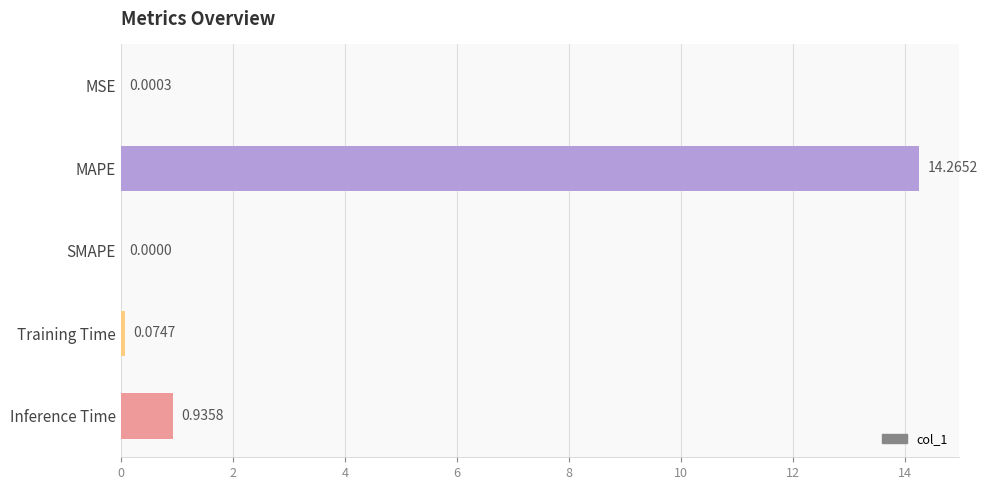

At which category does the chart reach its peak across all series?

MAPE